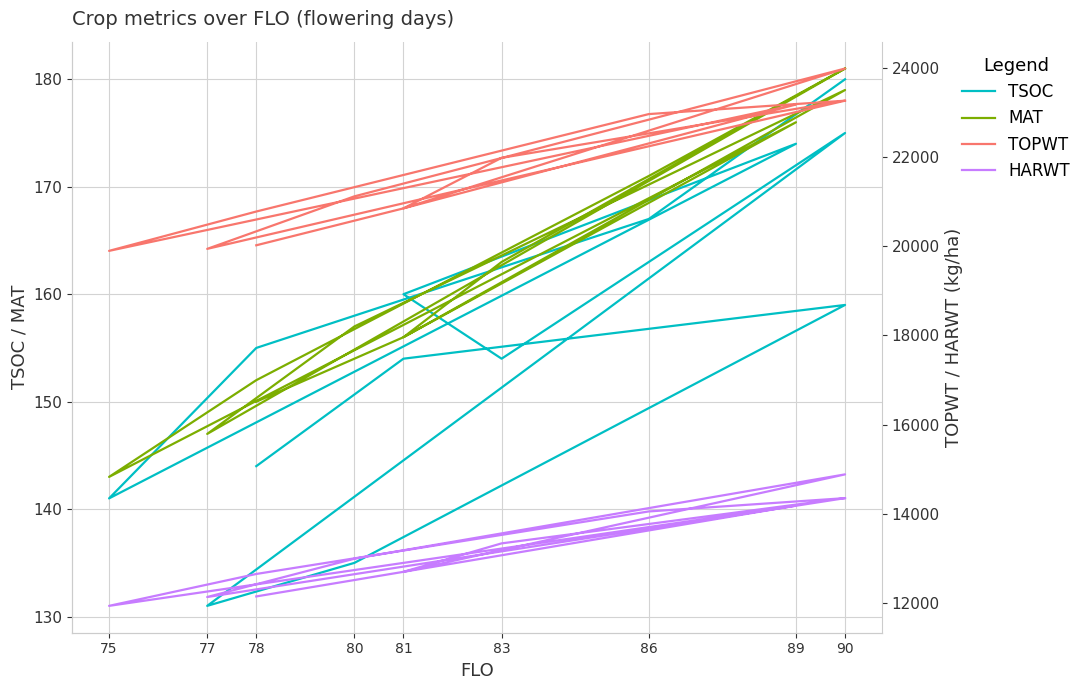

What is the average value of the TSOC series?

157